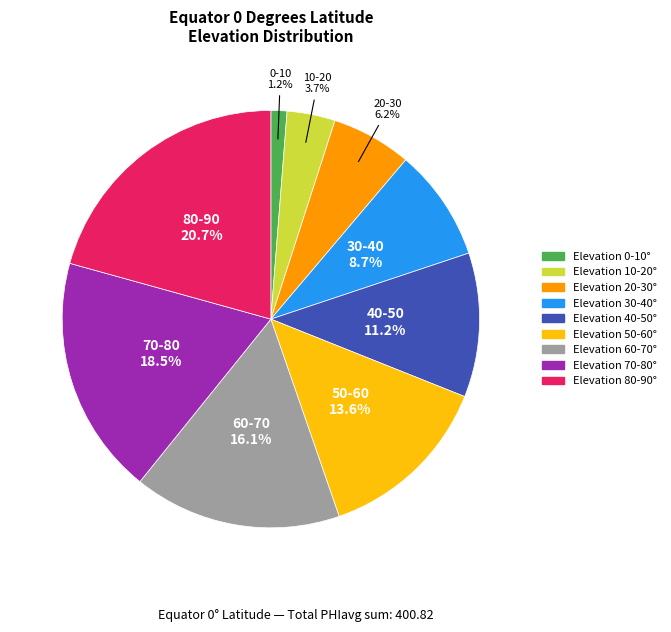

To the nearest percent, what is the average slice percentage?

11%